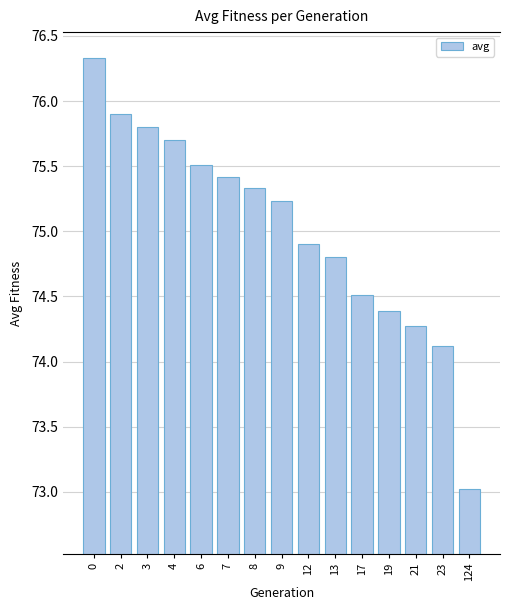

Reading right to left, transcribe all the data shown in this chart.

124=73.0	23=74.1	21=74.3	19=74.4	17=74.5	13=74.8	12=74.9	9=75.2	8=75.3	7=75.4	6=75.5	4=75.7	3=75.8	2=75.9	0=76.3